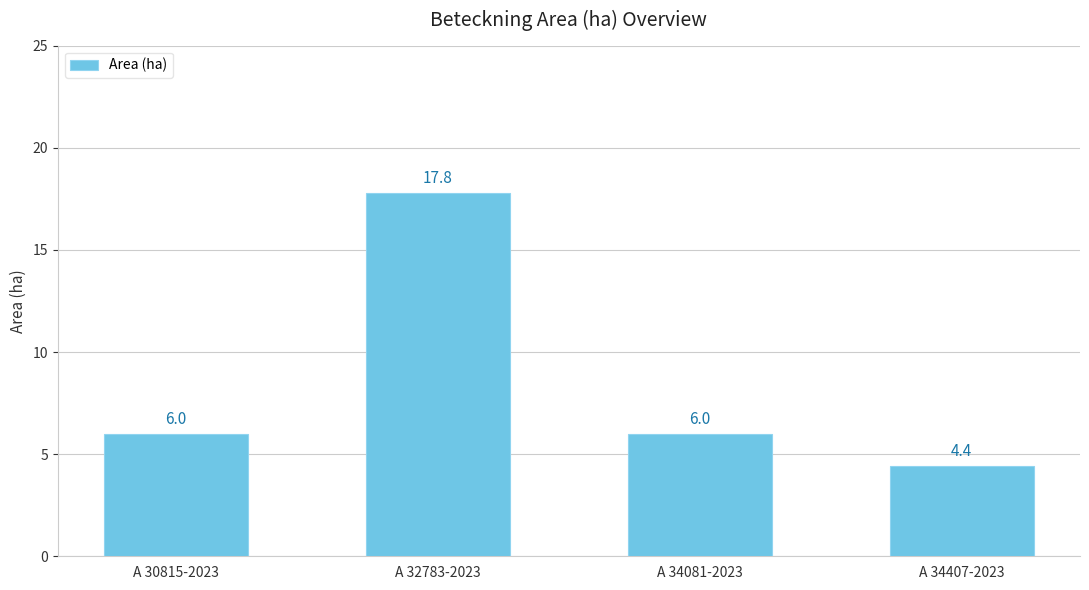

Reading left to right, extract all data points from this chart.

6.0	17.8	6.0	4.4